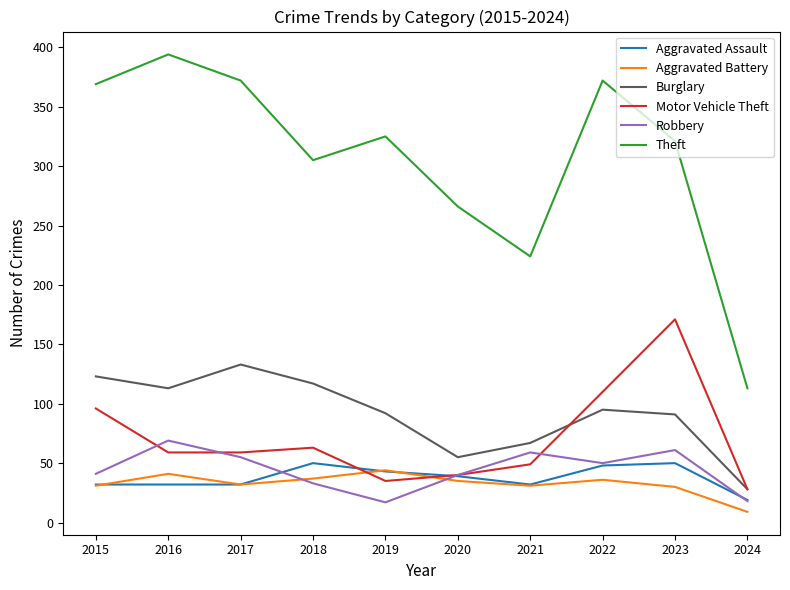

What is the difference between the maximum and minimum values in the Aggravated Assault series?

31